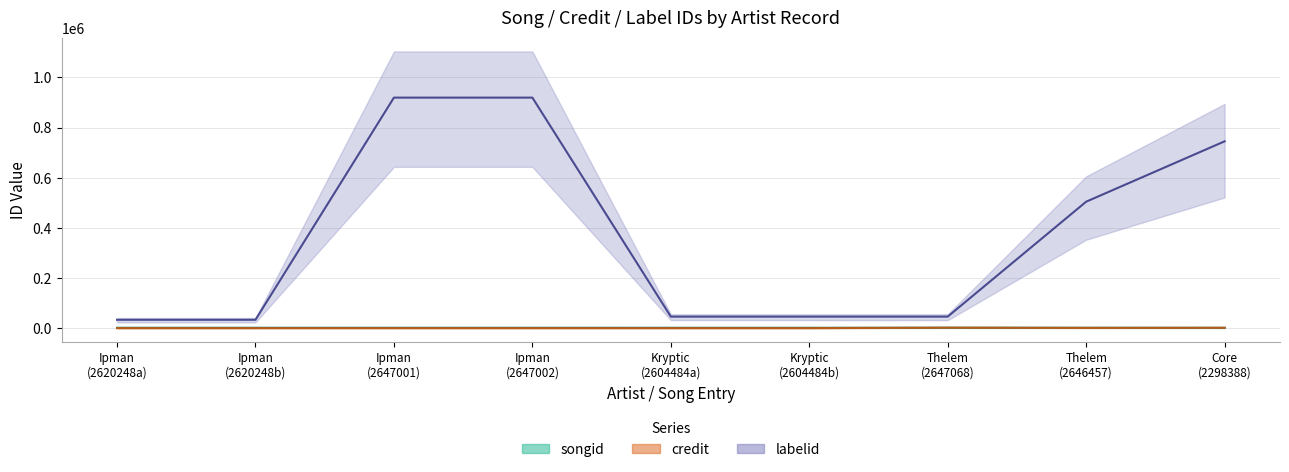

At Ipman (2647001), list the series in order from smallest to largest.

credit, songid, labelid